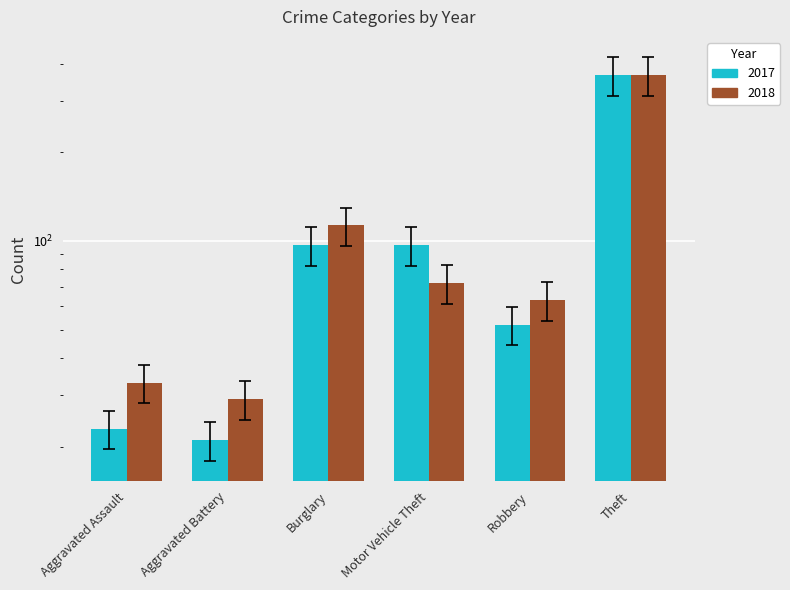

At which label does 2018 first exceed 61?

Burglary